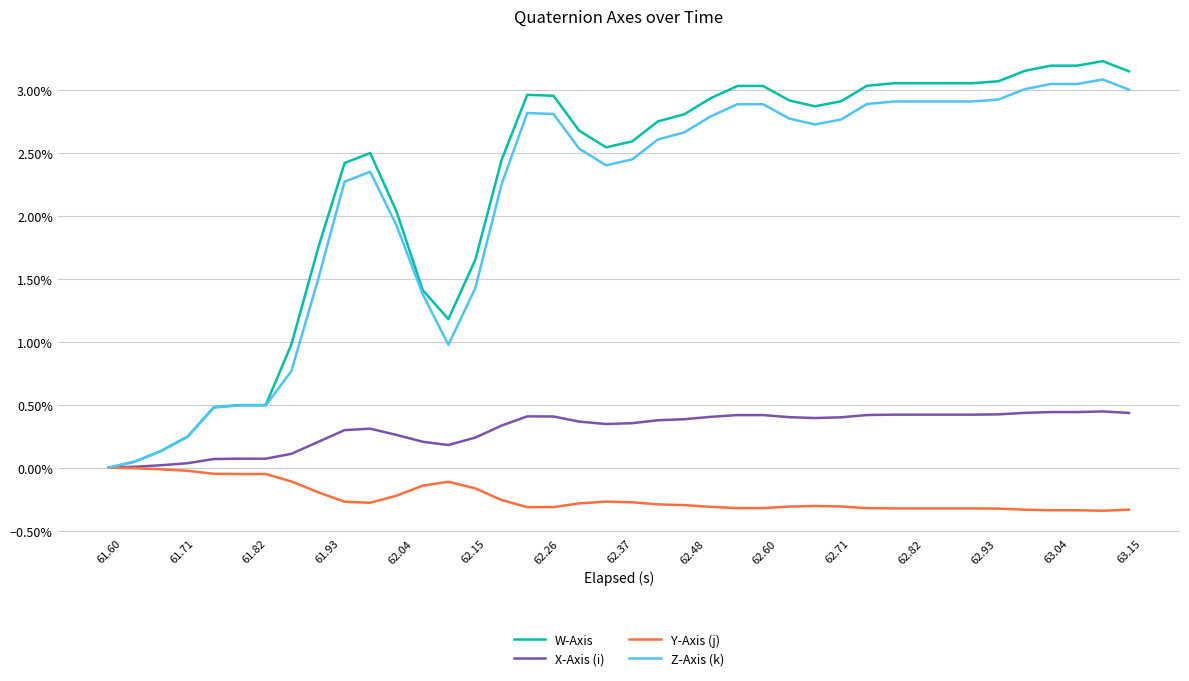

True or false: Y-Axis (j) and X-Axis (i) cross at least once.

False